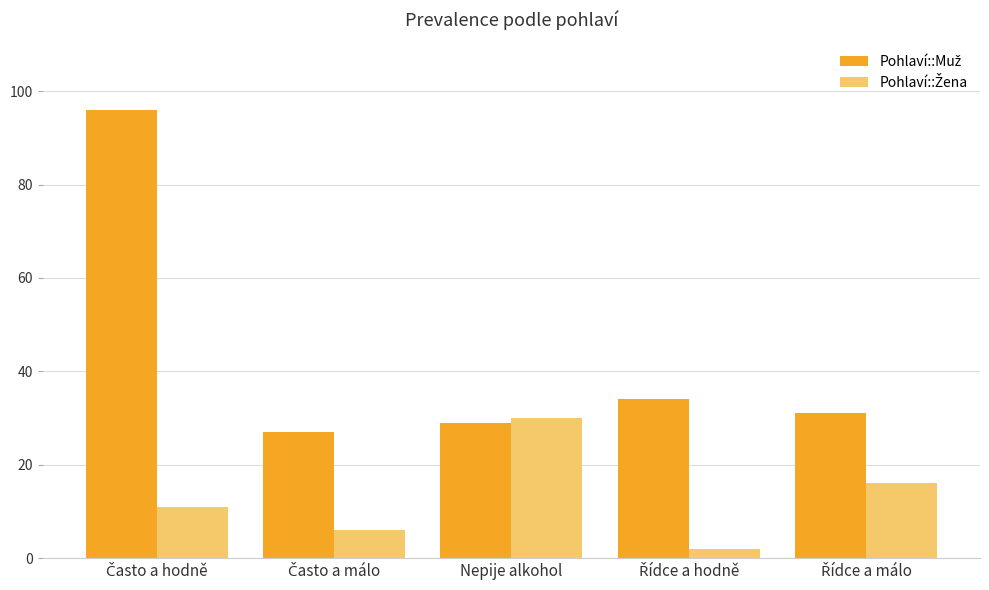

What is the greatest value displayed?

96